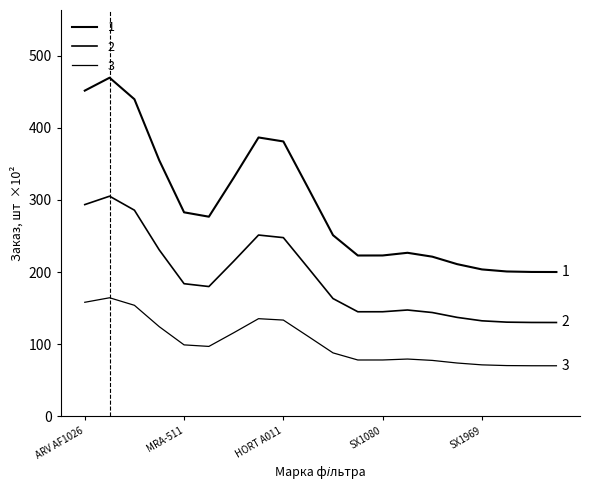

True or false: 3 and 1 cross at least once.

False